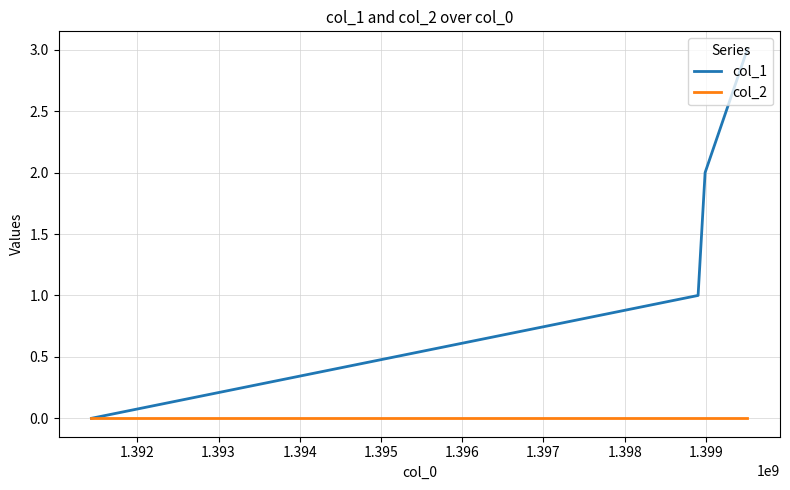

How many lines are shown in the chart?

2